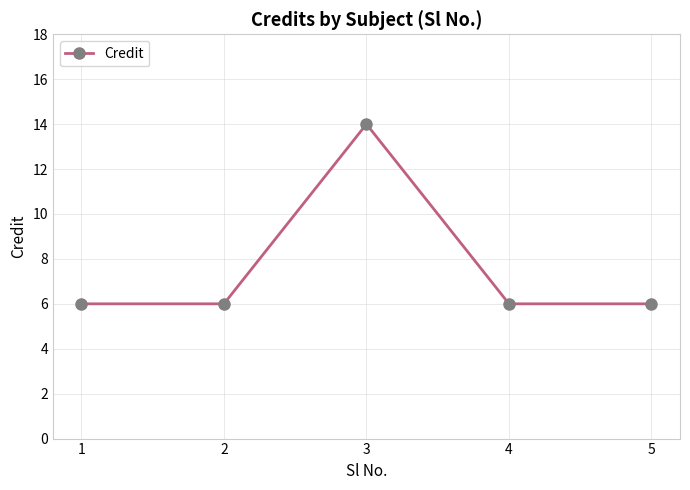

What is the maximum value shown in the chart?

14